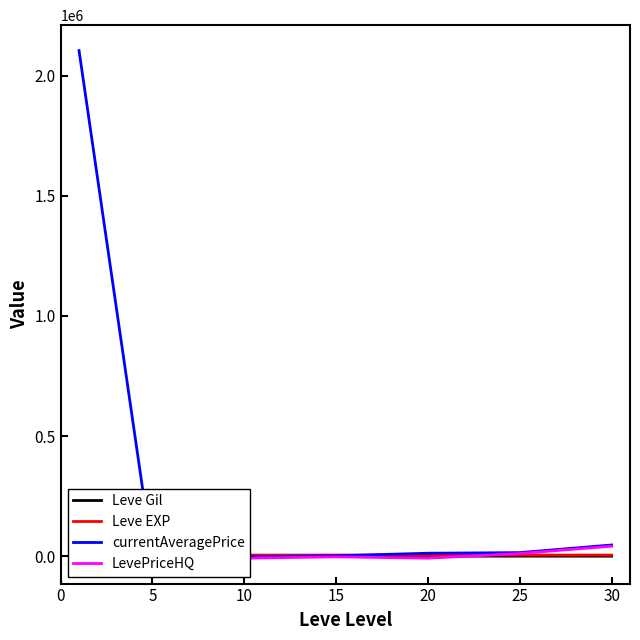

What is the value of the Leve EXP point at the 4th from the left?

5012.7